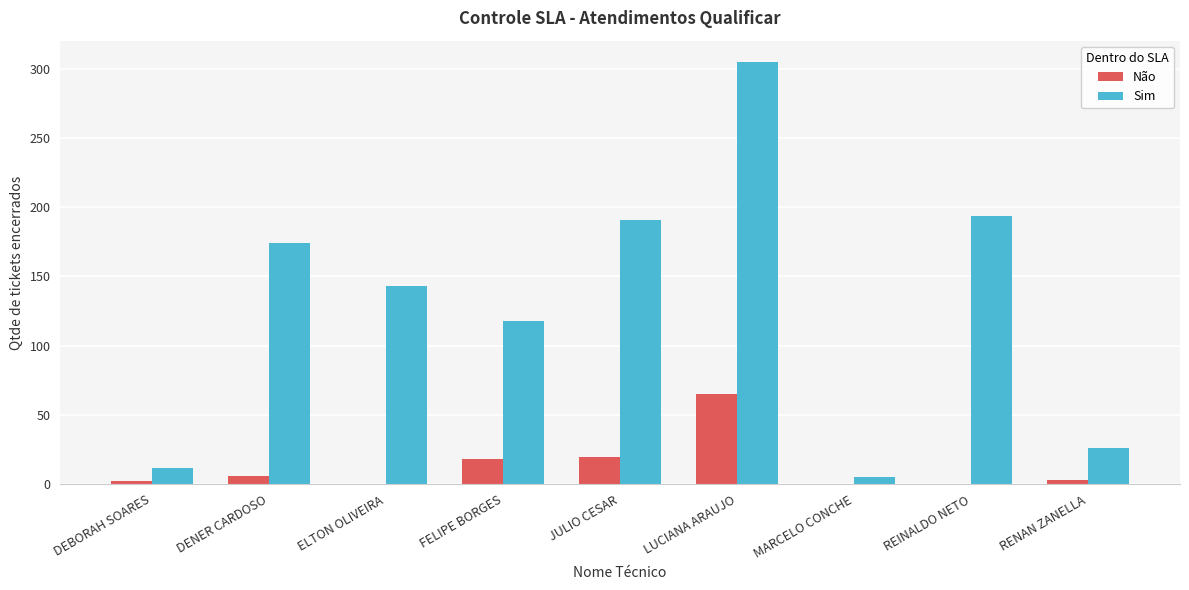

Does the chart contain stacked bars?

No